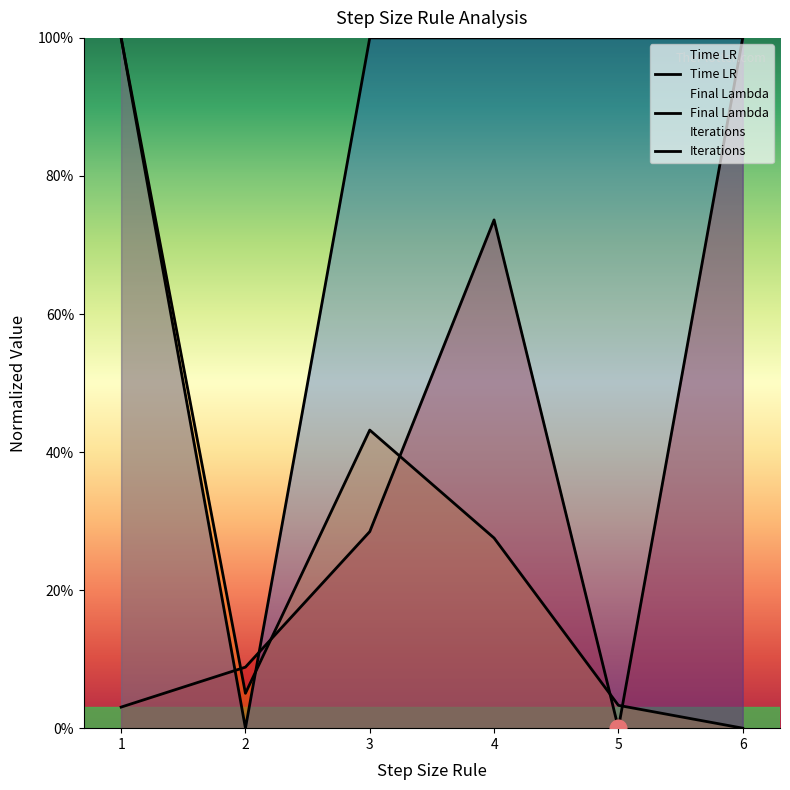

Between 3 and 5, which is larger?

3